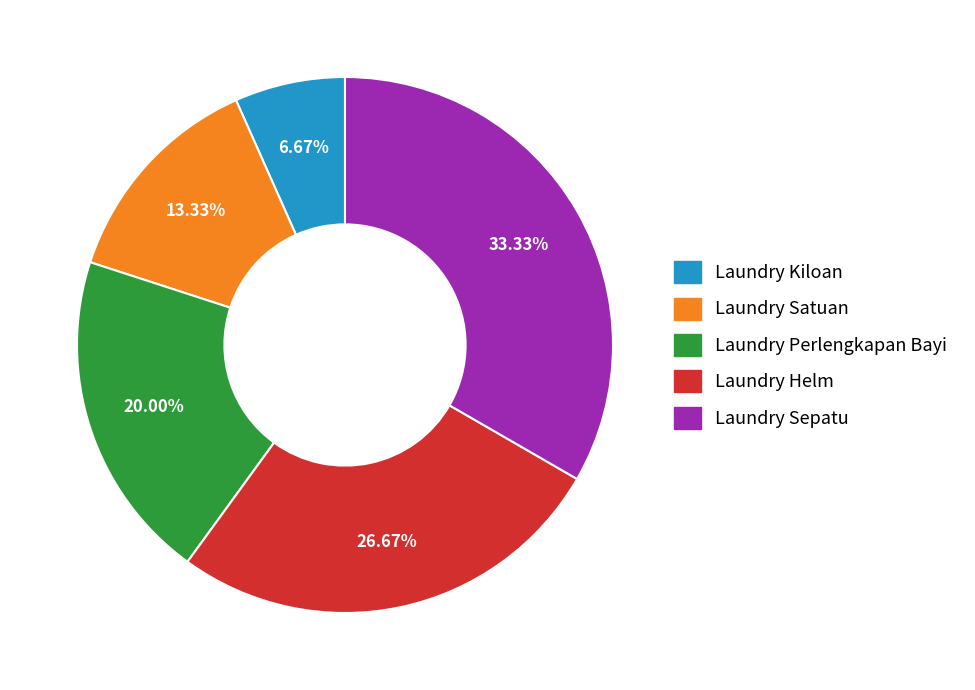

Which has a higher value, Laundry Sepatu or Laundry Kiloan?

Laundry Sepatu